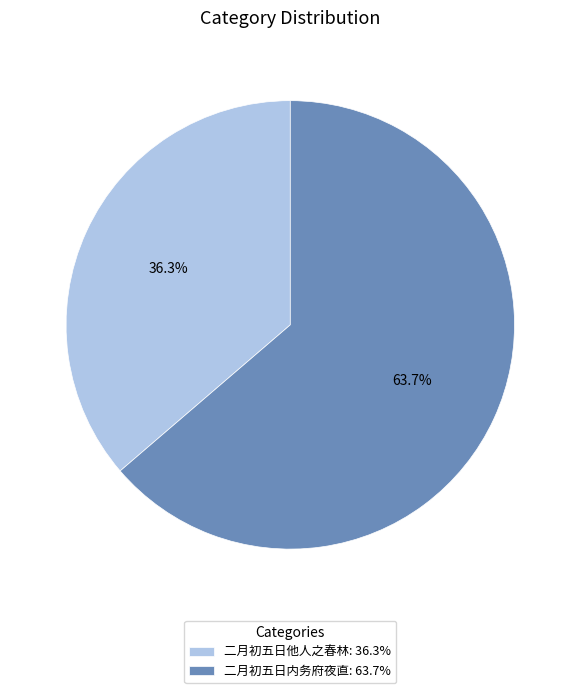

Does 二月初五日他人之春林: 36.3% account for over 50% of the chart?

No